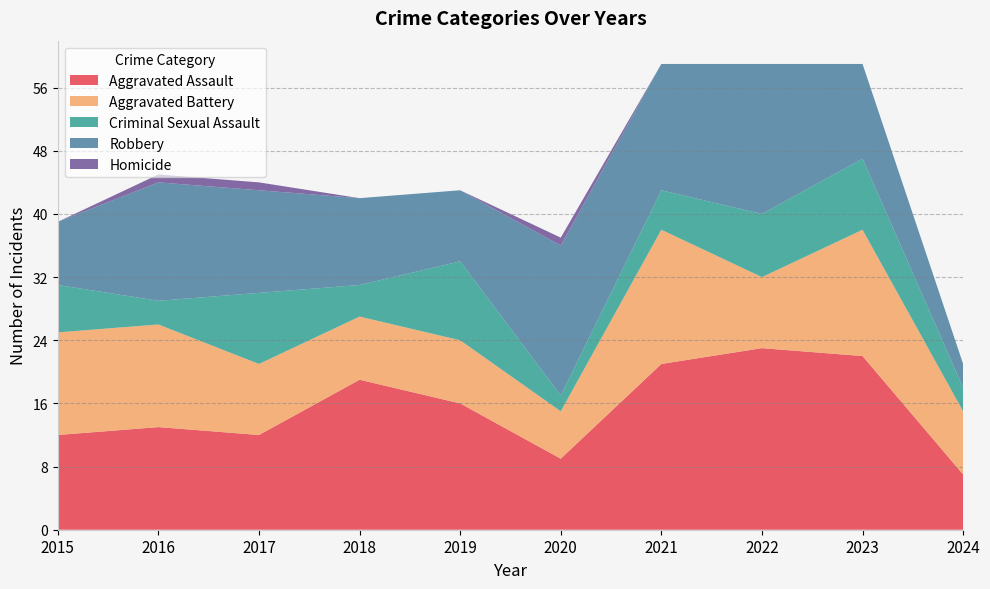

Reading left to right, extract all data points from this chart.

Aggravated Assault: 12	13	12	19	16	9	21	23	22	7
Aggravated Battery: 13	13	9	8	8	6	17	9	16	8
Criminal Sexual Assault: 6	3	9	4	10	2	5	8	9	3
Robbery: 8	15	13	11	9	19	16	19	12	3
Homicide: 0	1	1	0	0	1	0	0	0	0